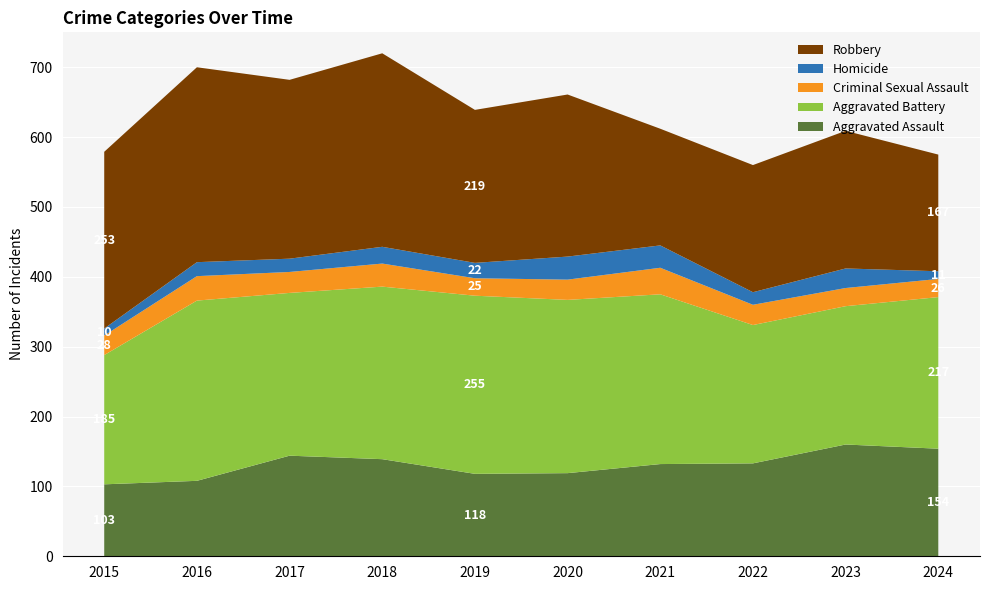

Reading right to left, list all the values displayed in this chart.

Aggravated Assault: 154	160	133	132	119	118	139	144	108	103
Aggravated Battery: 217	198	198	243	248	255	247	233	258	185
Criminal Sexual Assault: 26	26	29	38	29	25	33	30	35	28
Homicide: 11	28	18	32	33	22	24	19	20	10
Robbery: 167	197	182	167	232	219	277	256	279	253